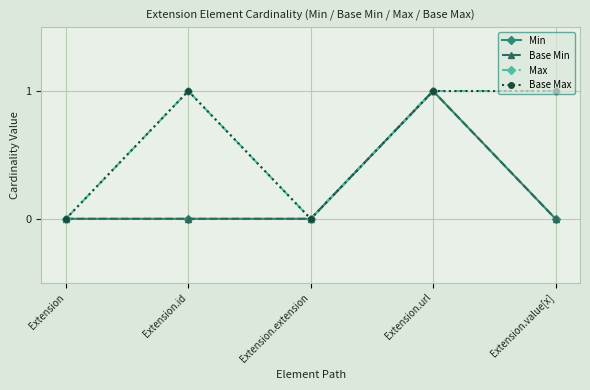

Is this an area chart (filled region under the line)?

No